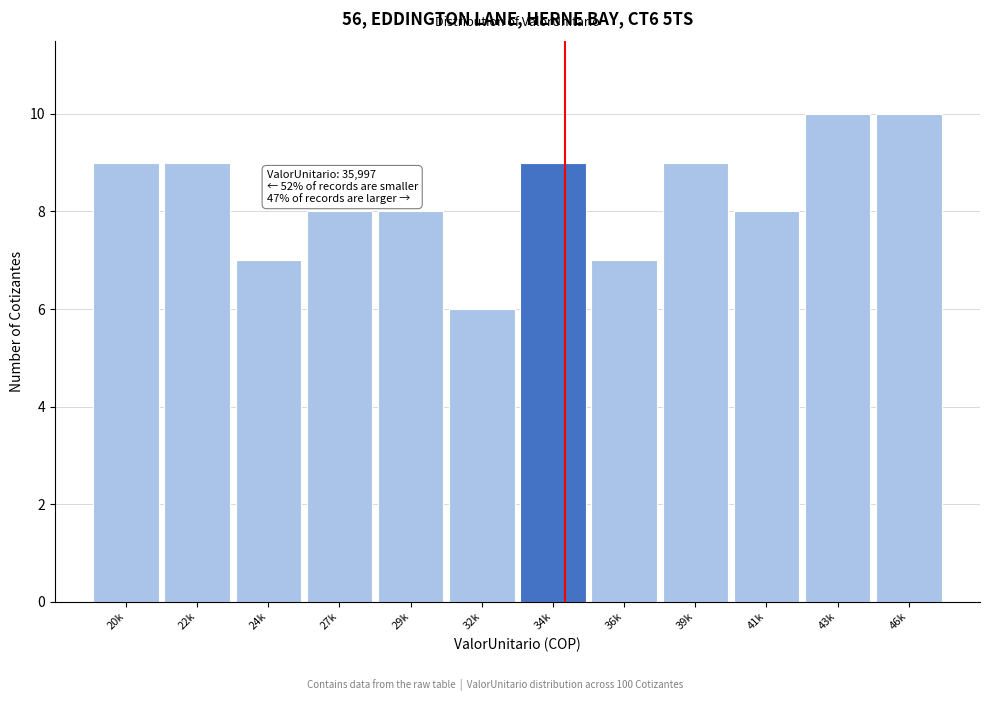

Reading left to right, what are all the values shown in this chart?

9	9	7	8	8	6	9	7	9	8	10	10